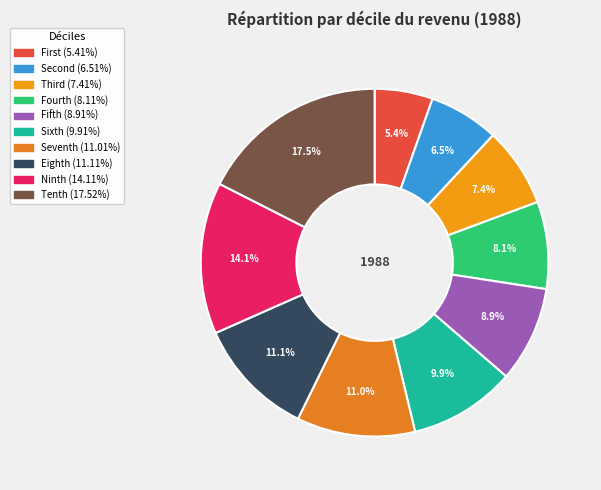

Approximately how many times larger is the value at Tenth compared to Fourth?

2.2